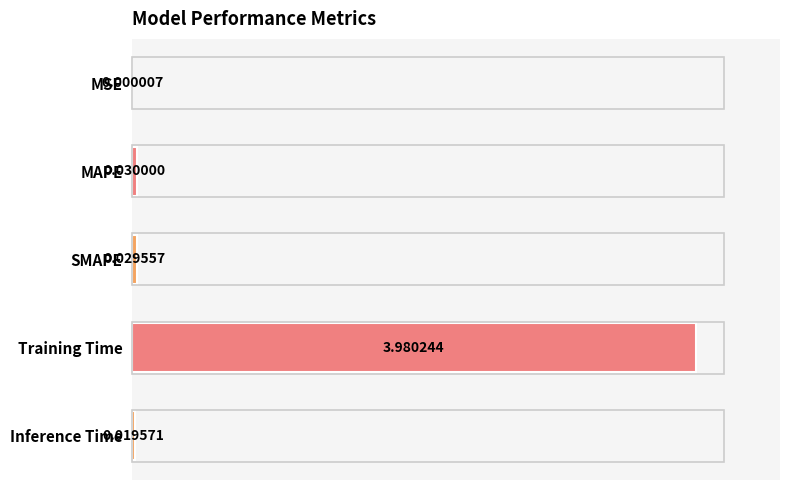

What is the sum of all values?

4.1